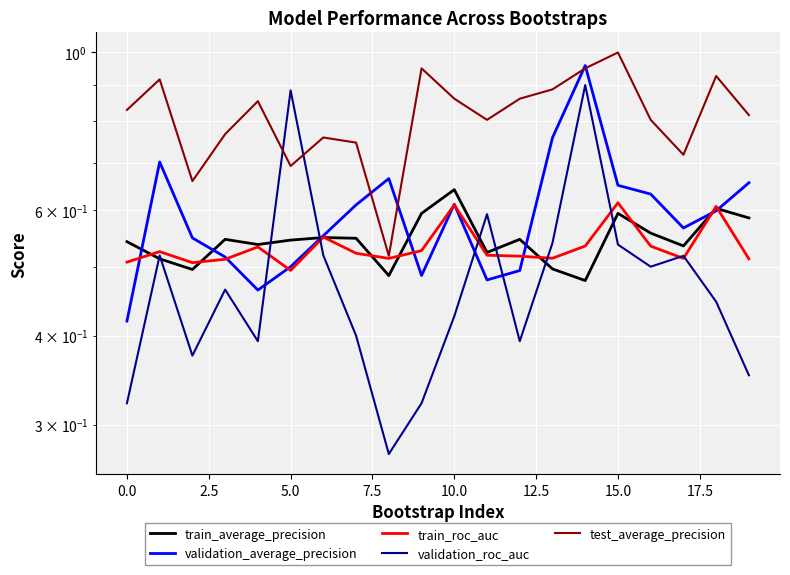

What value does the validation_roc_auc series have at 11?

0.6